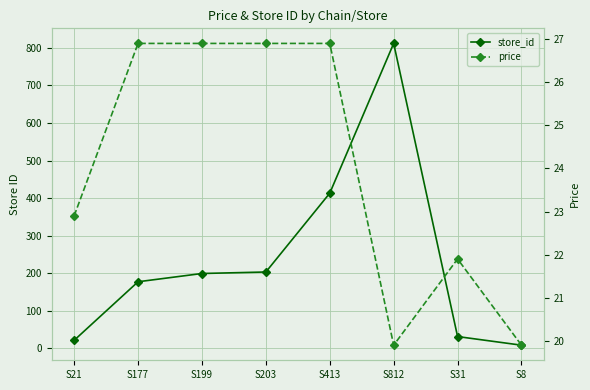

What value does the store_id series have at S199?

199.0